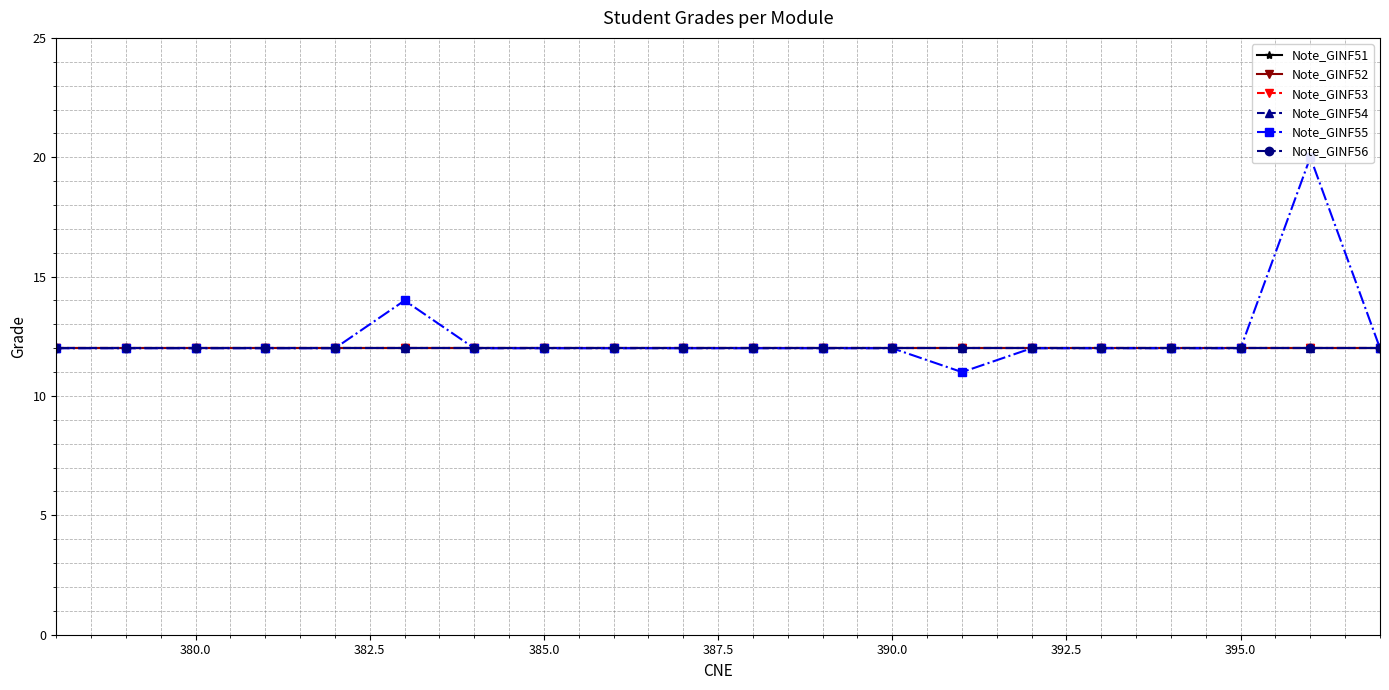

What are all the series names shown in the legend?

Note_GINF51, Note_GINF52, Note_GINF53, Note_GINF54, Note_GINF55, Note_GINF56